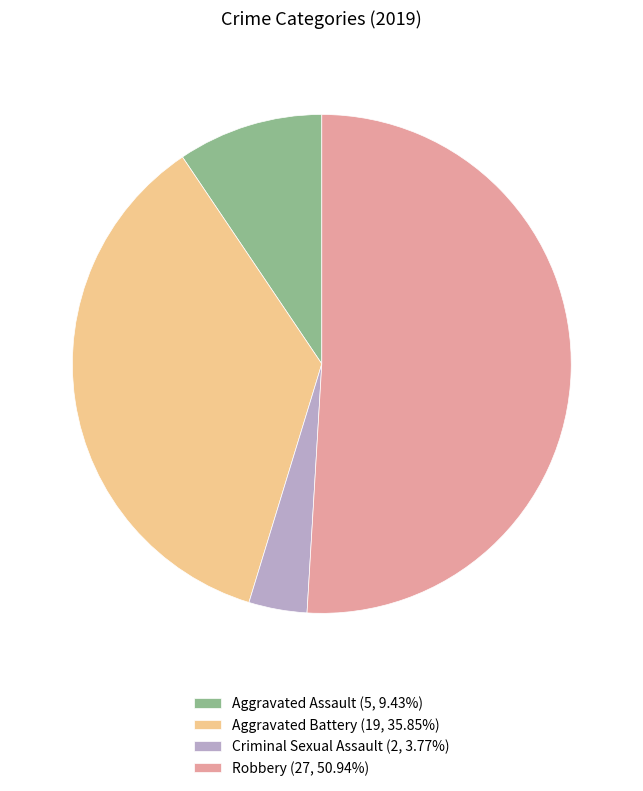

Does Robbery account for over 50% of the chart?

Yes